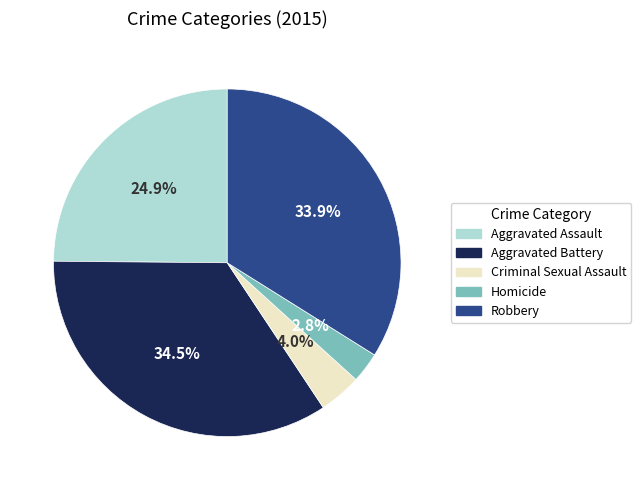

True or false: Aggravated Assault accounts for 25% of the total.

True